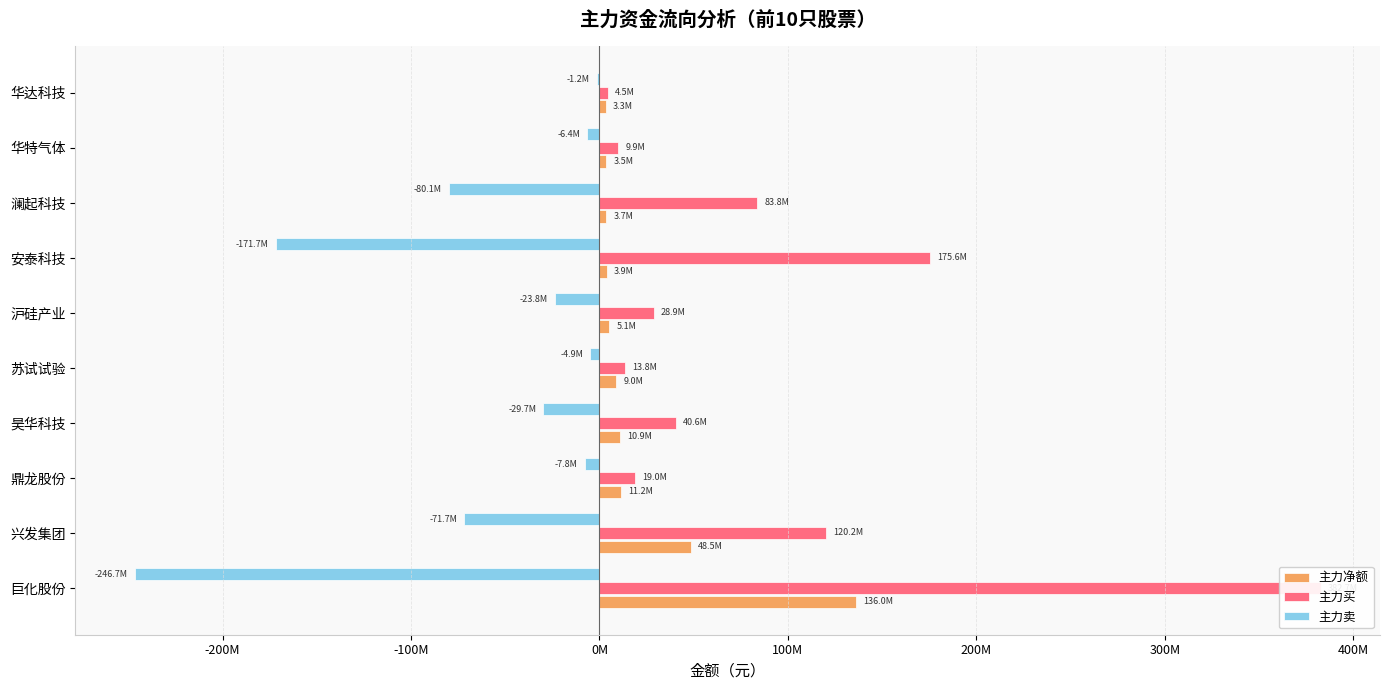

What is the difference between the maximum and minimum values in the 主力净额 series?

132703470